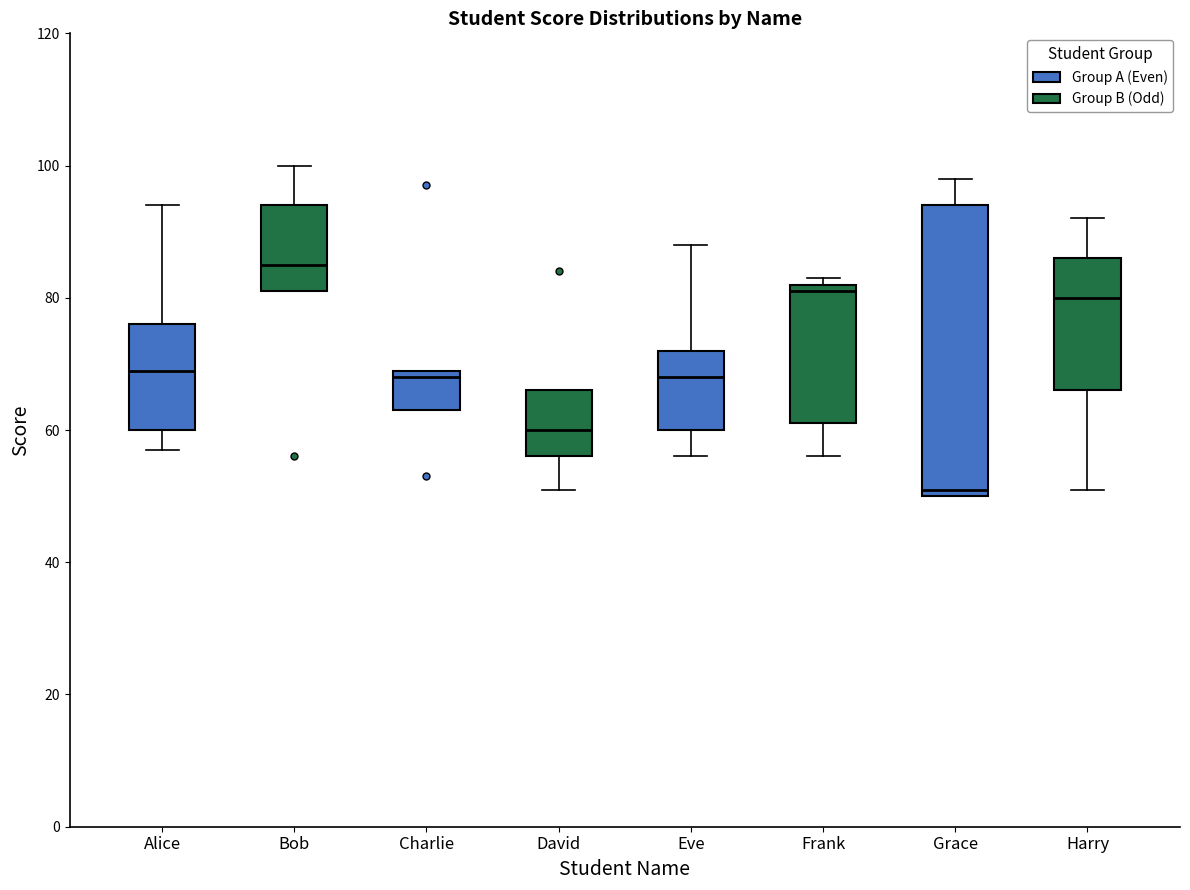

Comparing the boxes themselves (not the whiskers), which one is the tallest?

Grace